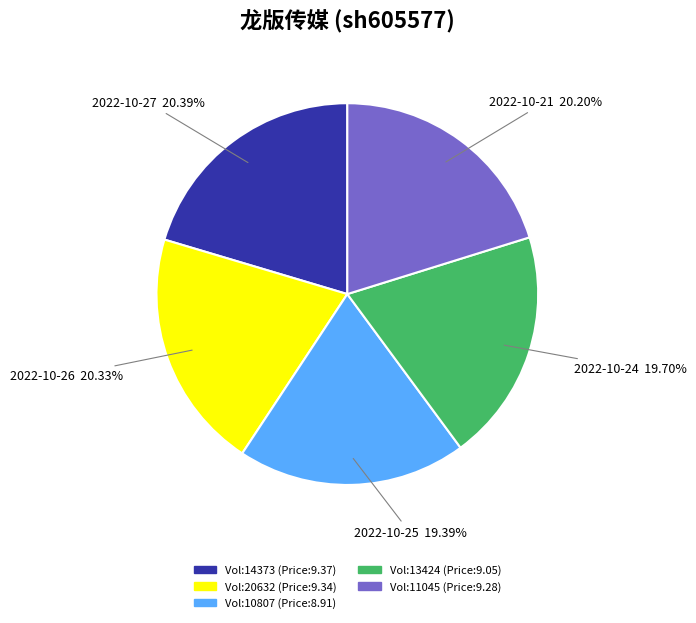

Does any single category account for the majority?

No